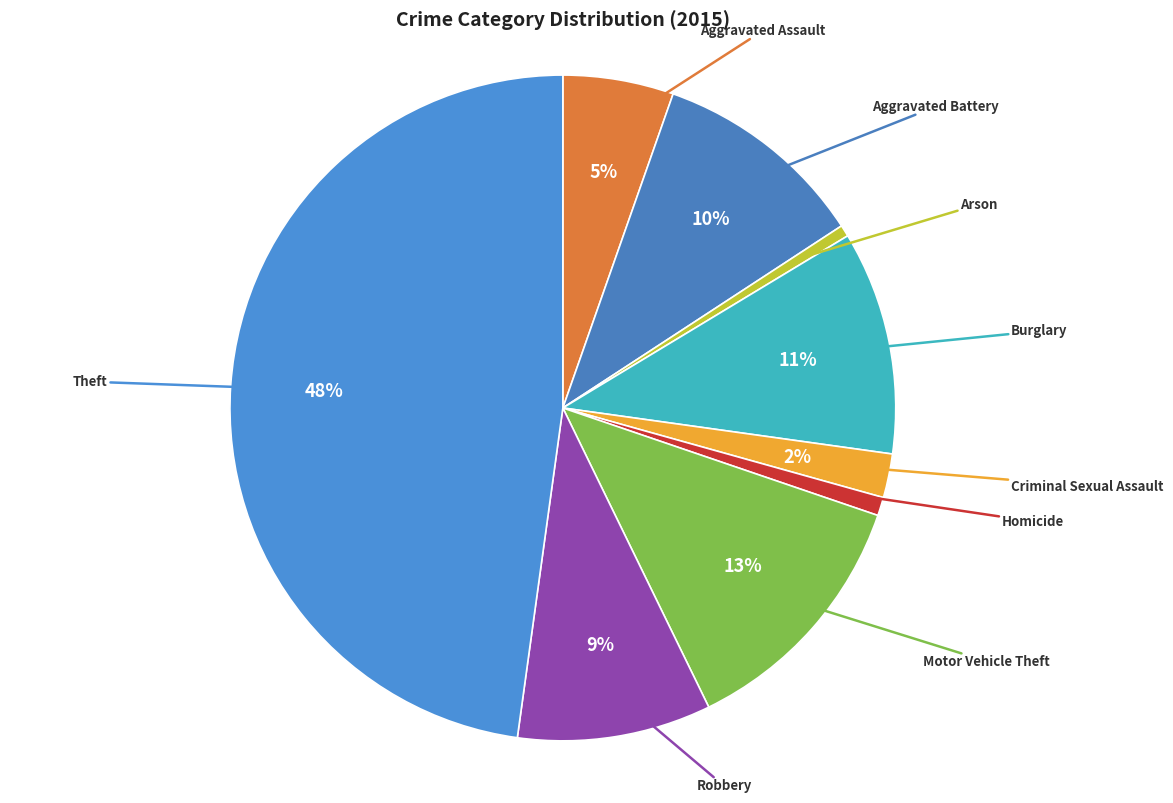

Which slice is the largest?

Theft